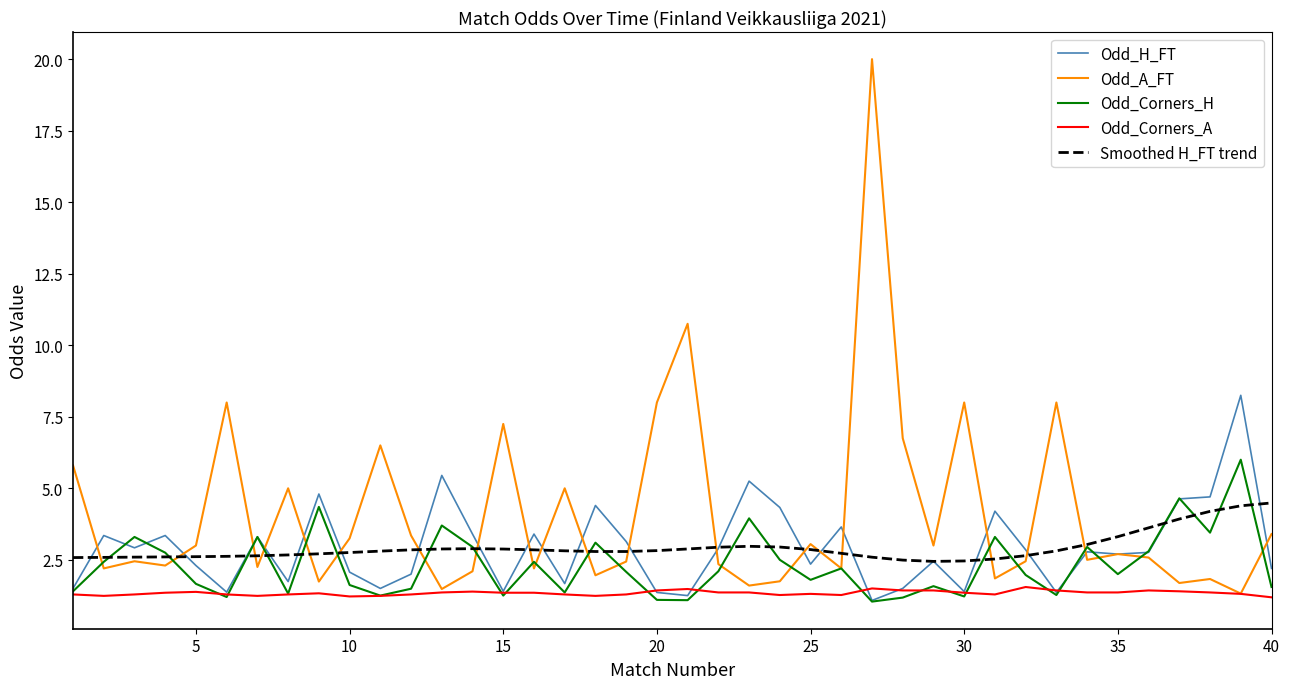

True or false: Odd_Corners_A and Smoothed H_FT trend cross at least once.

False